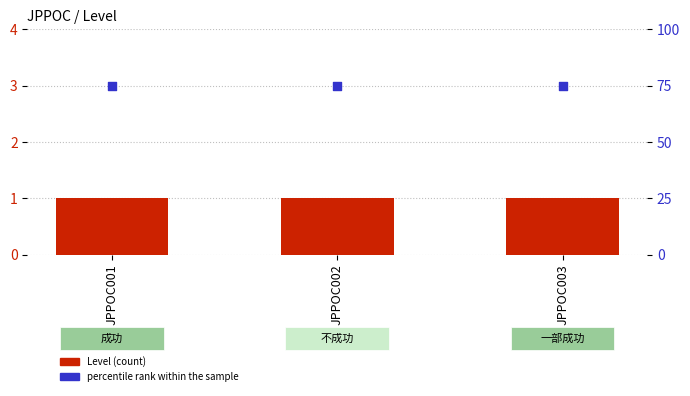

Is the value of percentile rank within the sample at JPPOC003 greater than the value of Level at JPPOC002?

Yes